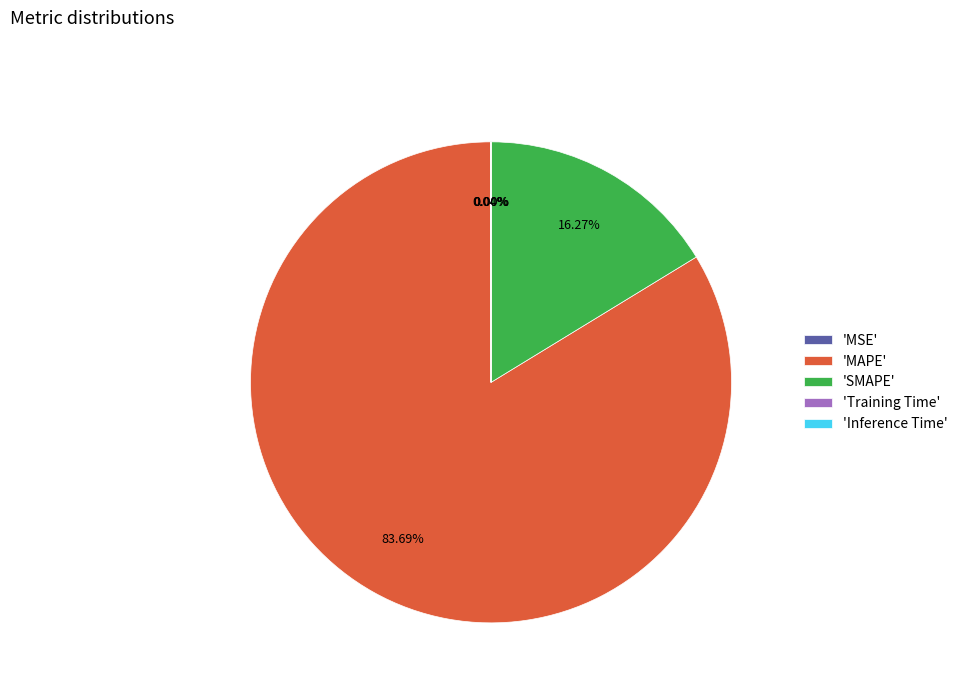

Which has a higher value, 'SMAPE' or 'MAPE'?

'MAPE'